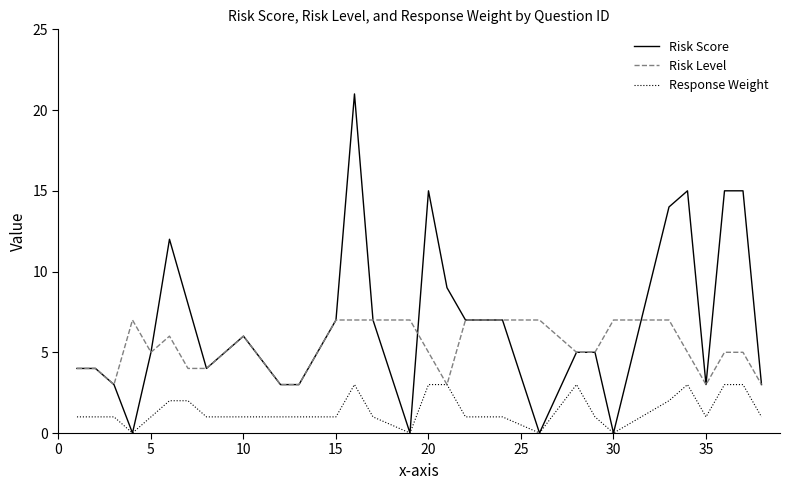

What is the sum of all Risk Score values?

200